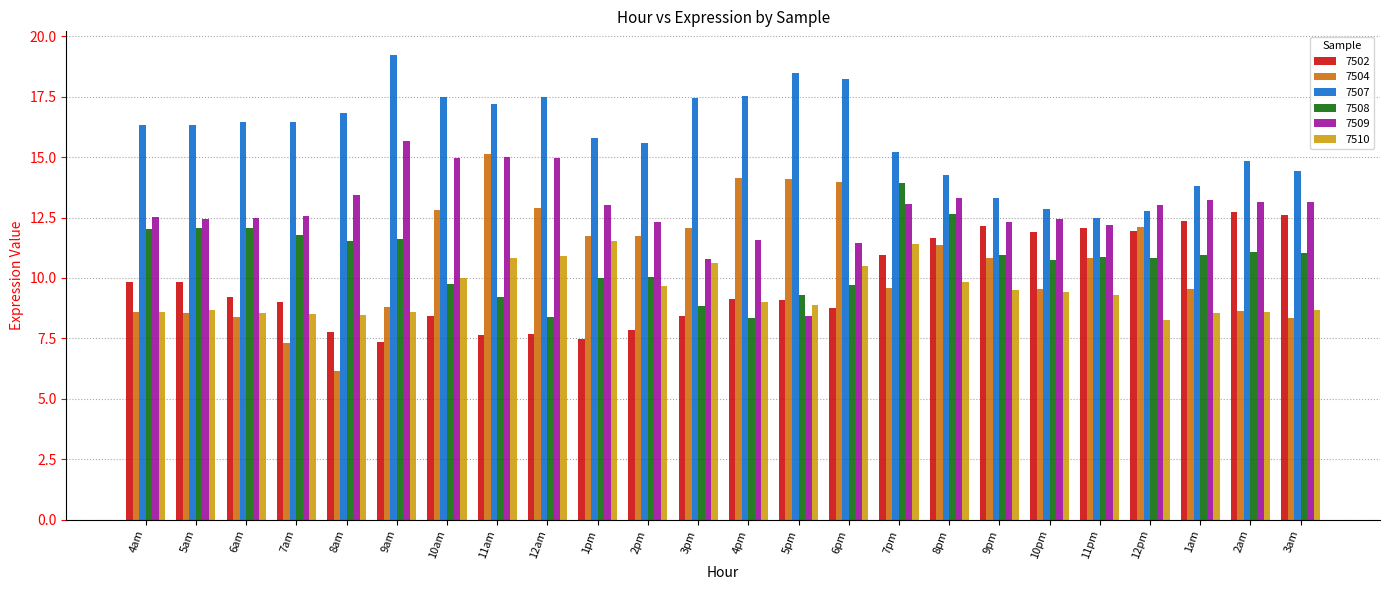

What is the maximum value for 7510?

11.5